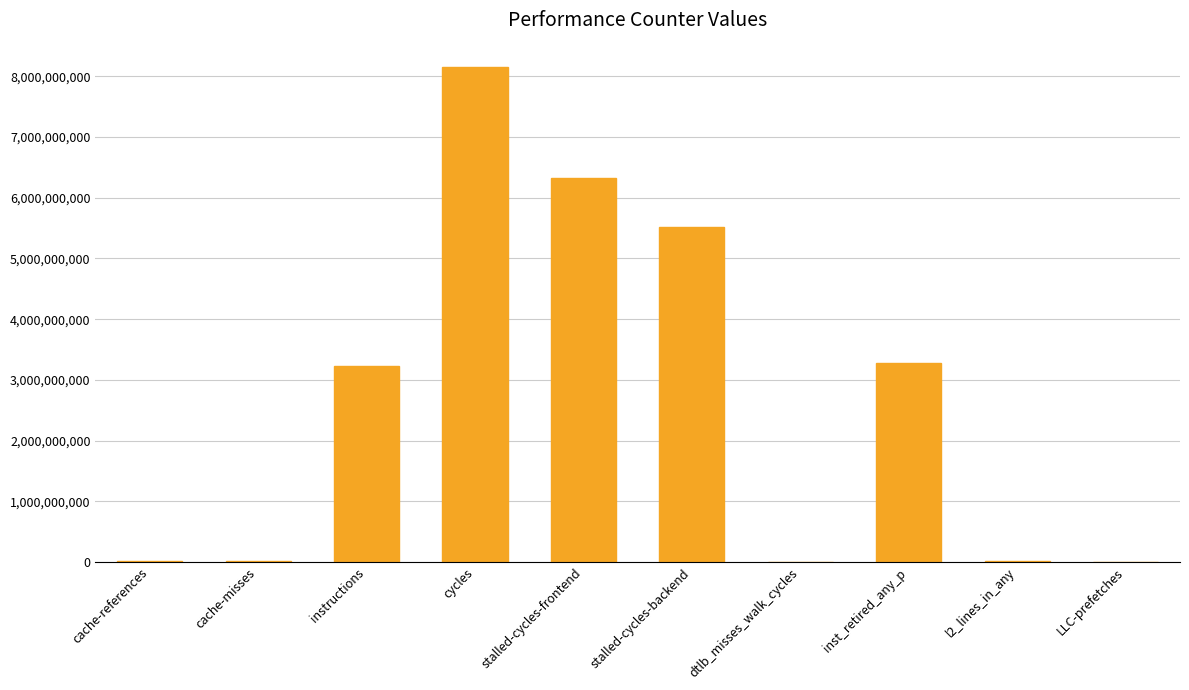

Is it true that the value at stalled-cycles-backend is 8445149870?

False